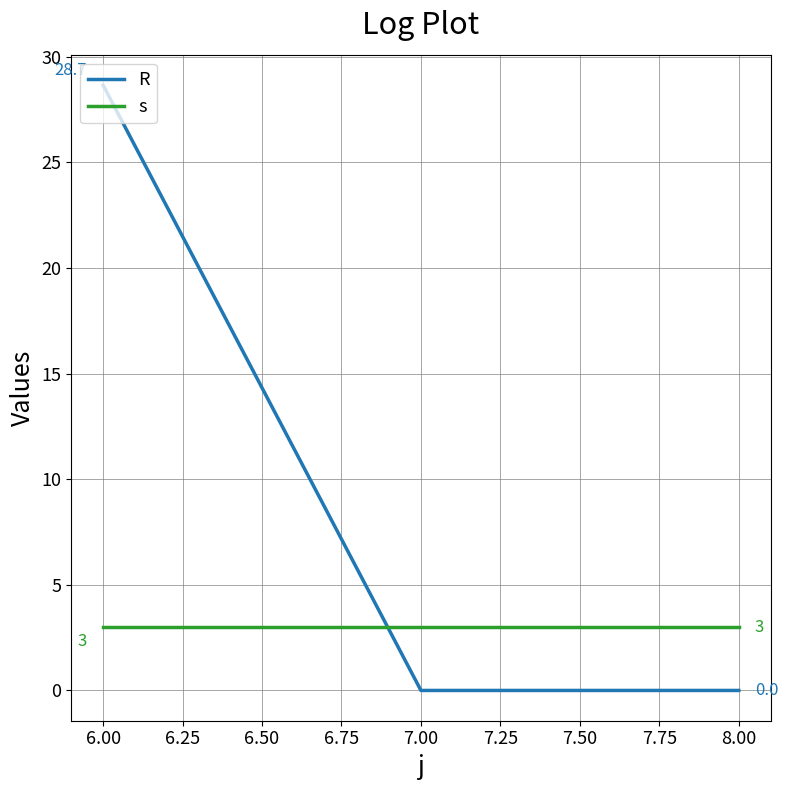

Does the chart display data point markers on the line(s)?

No